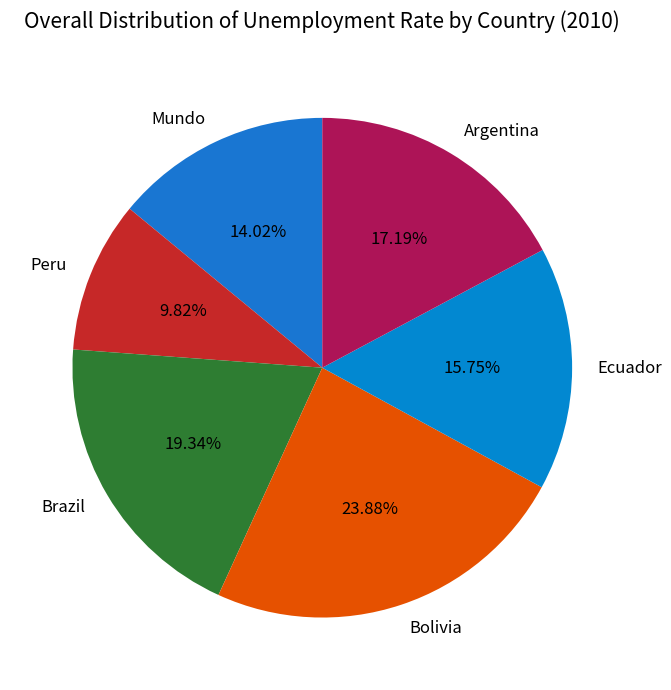

Is there a majority slice in this chart?

No